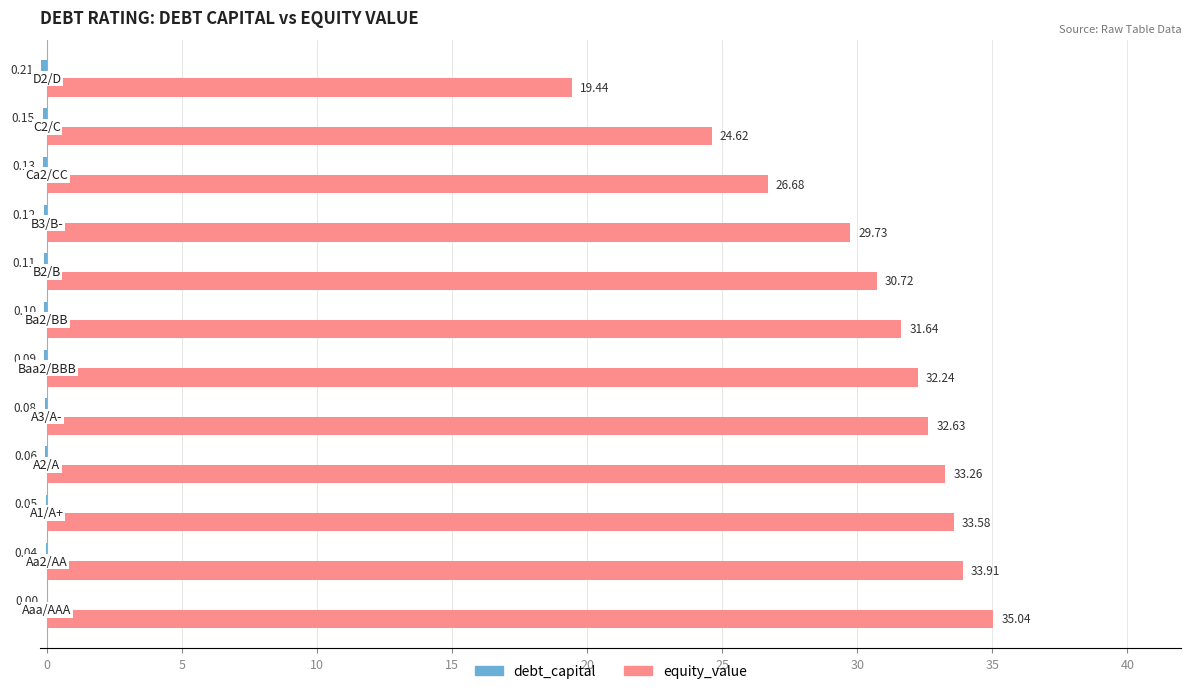

What is the maximum value shown in the chart?

35.0